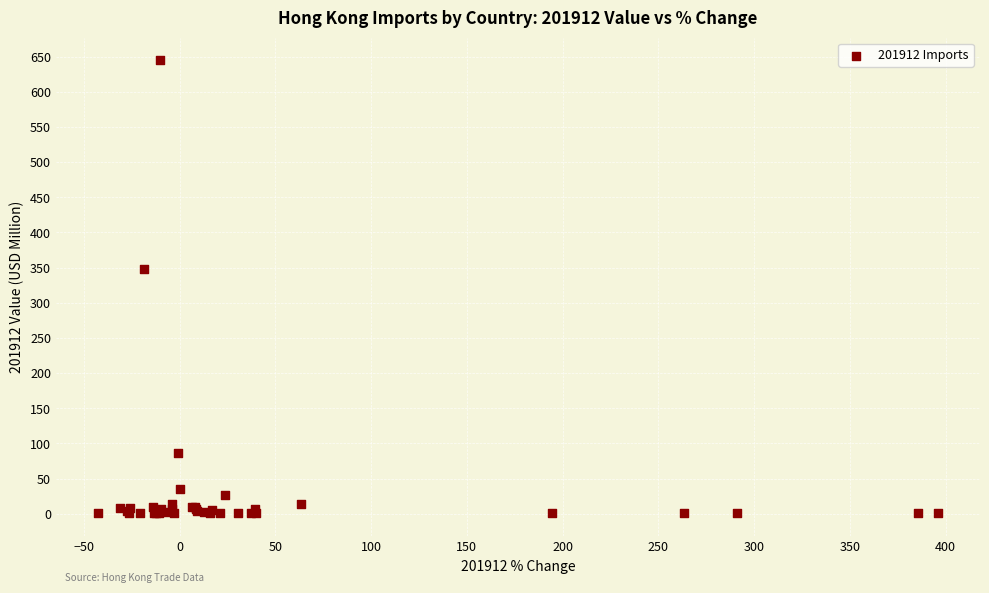

What Y value in the scatter plot is closest to 322?

348.7